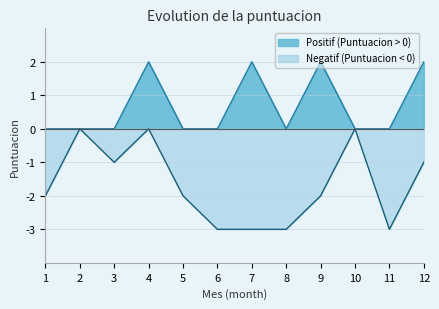

Rank the series by their maximum value, from lowest to highest.

Negatif (Puntuacion < 0), Positif (Puntuacion > 0)